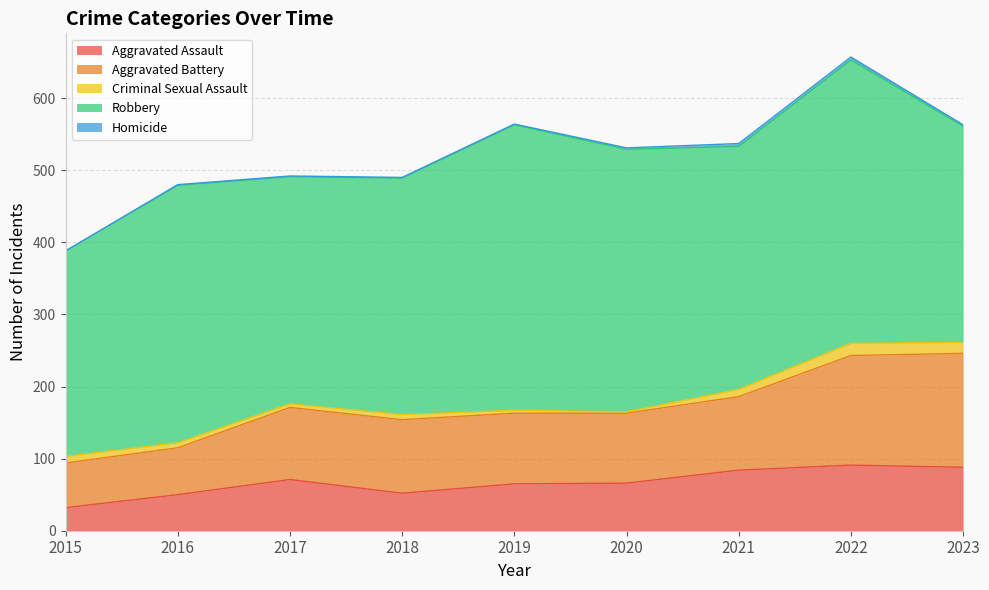

True or false: Robbery has more than 1 interior local peaks.

True